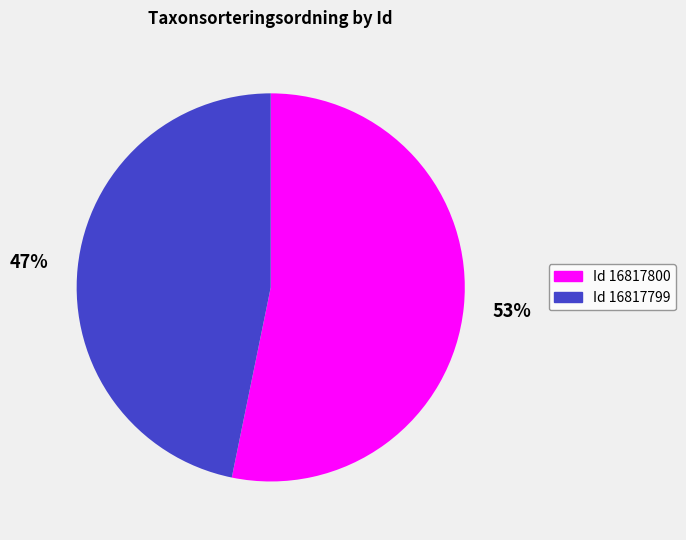

Rank the categories by value from lowest to highest.

Id 16817799, Id 16817800